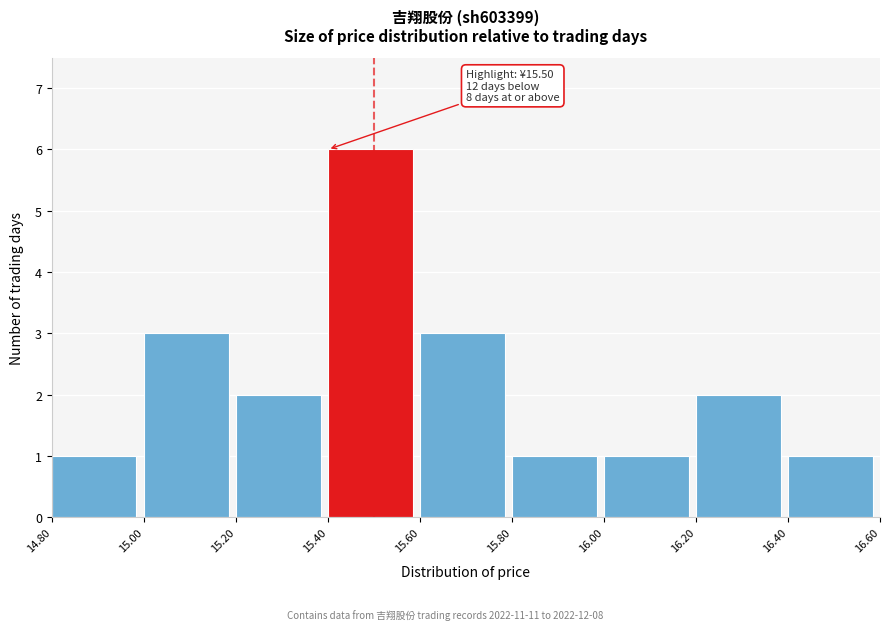

Over which range of the x-axis is the bar tallest?

15.40 to 15.60